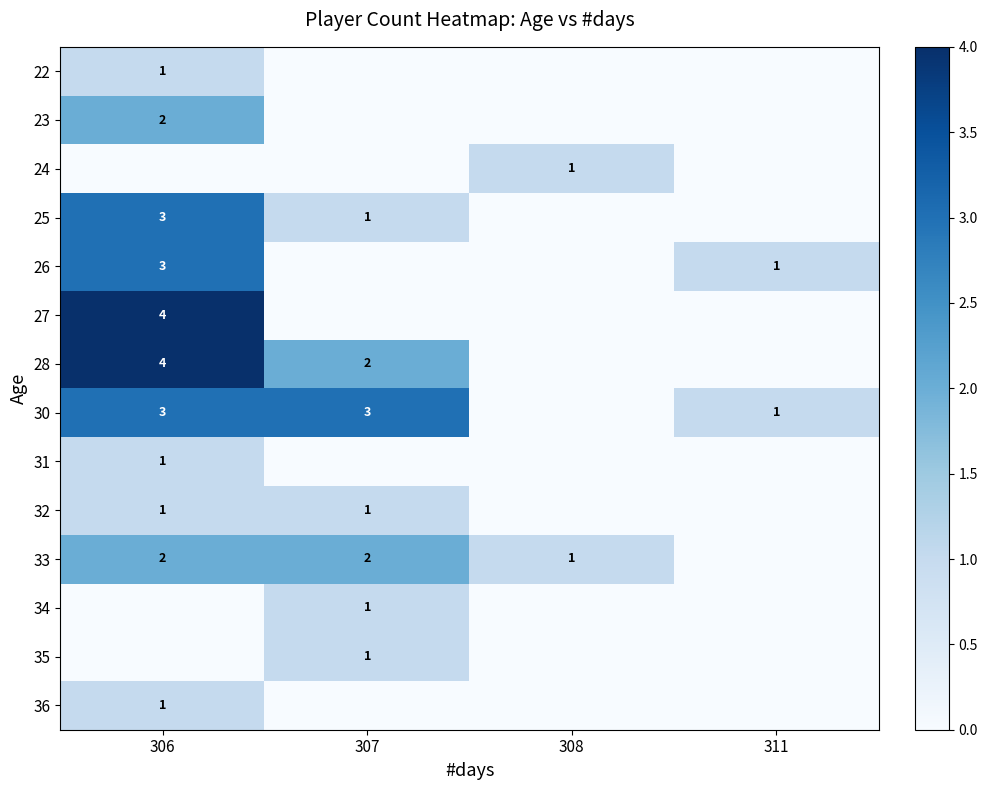

Is it true that 34 equals 1 at 307?

True